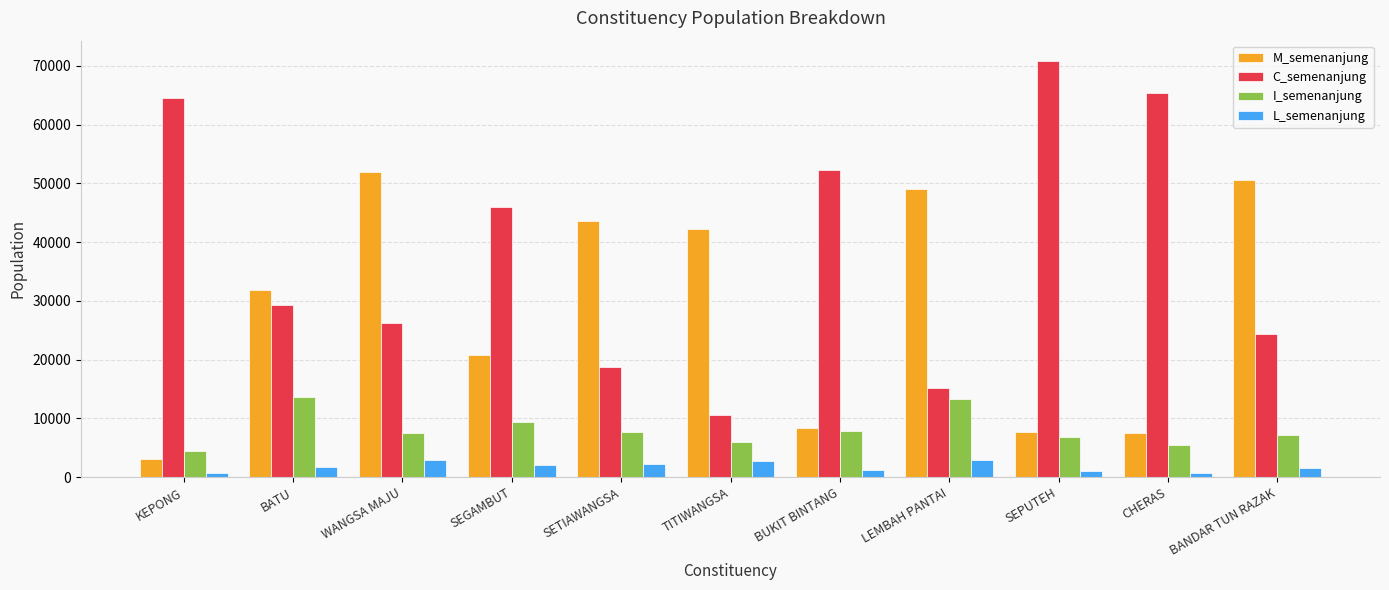

At which label does C_semenanjung first exceed 29207?

KEPONG